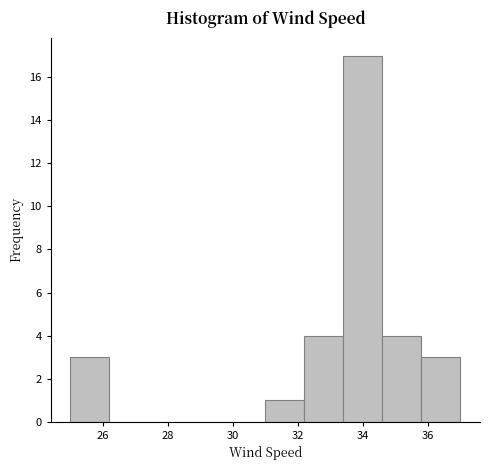

Reading left to right, list every bar in this chart as the range it spans on the x-axis followed by its height. The values are not printed on the chart, so give them approximately, as read against the axis.

25.0 to 26.2: 3
26.2 to 27.4: 0
27.4 to 28.6: 0
28.6 to 29.8: 0
29.8 to 31.0: 0
31.0 to 32.2: 1
32.2 to 33.4: 4
33.4 to 34.6: 17
34.6 to 35.8: 4
35.8 to 37.0: 3